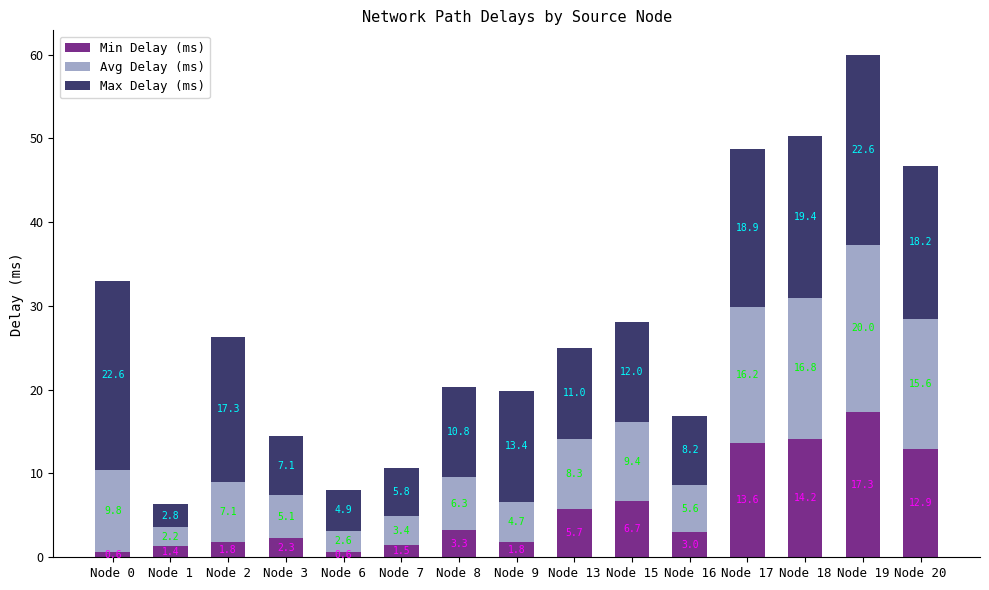

At which category is the sum across all series the highest?

Node 19